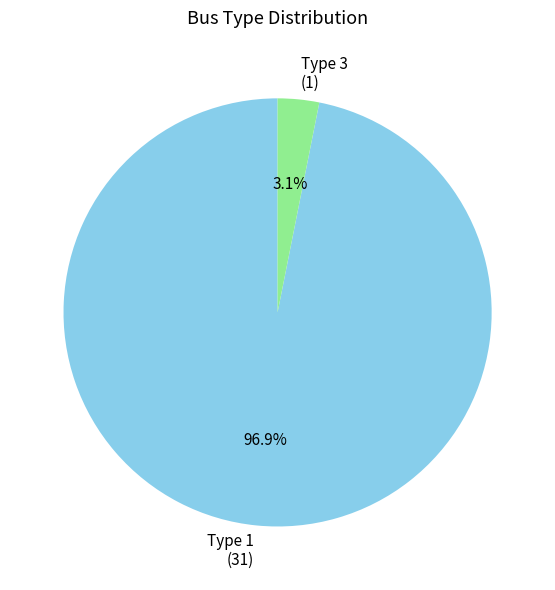

Rank the categories by value from highest to lowest.

Type 1 (31), Type 3 (1)